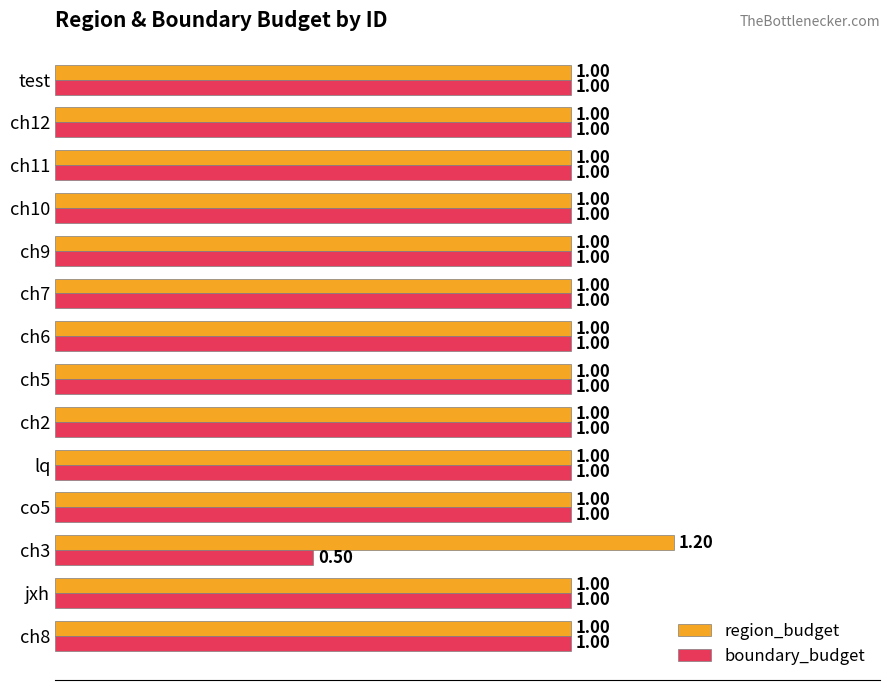

What is the sum of all region_budget values?

14.2